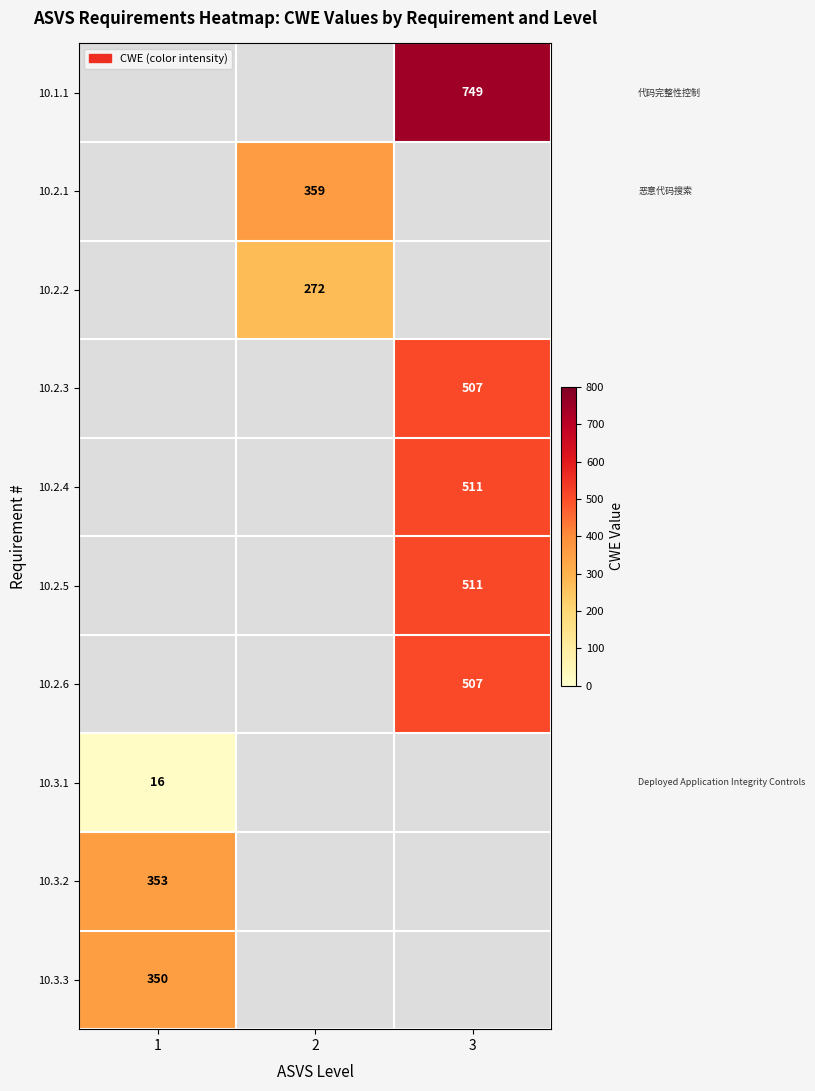

True or false: 10.2.1 has a value of 359 at 2.

True